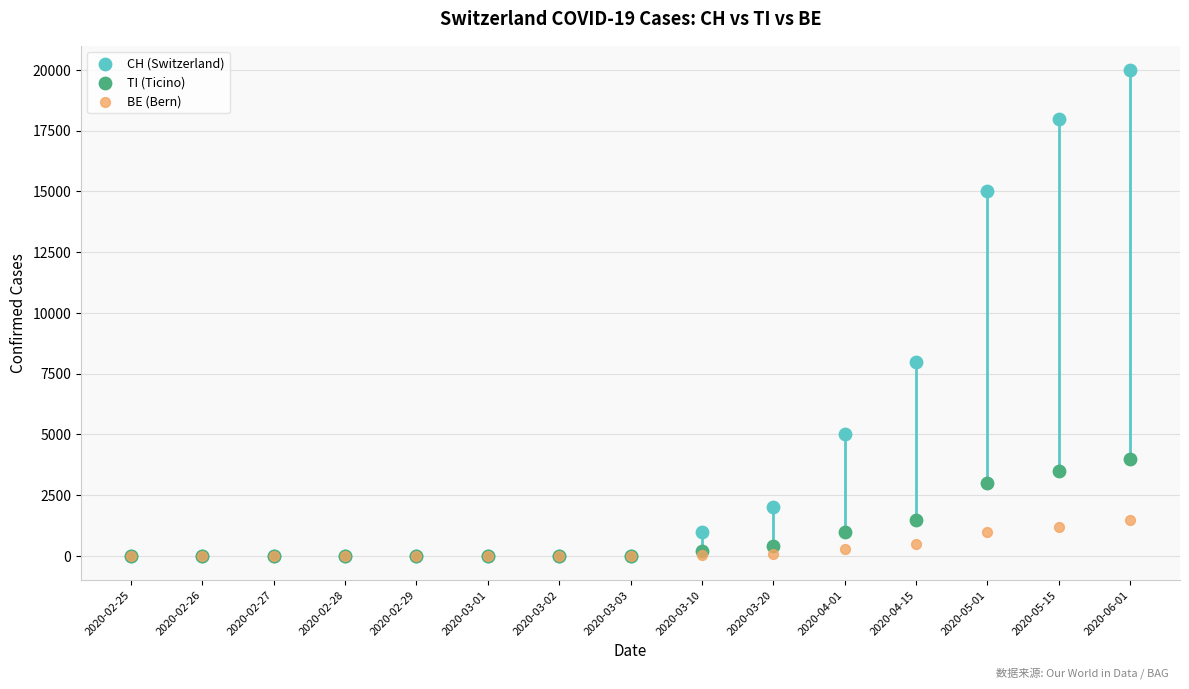

Which series has the largest Y range (max minus min)?

CH (Switzerland)